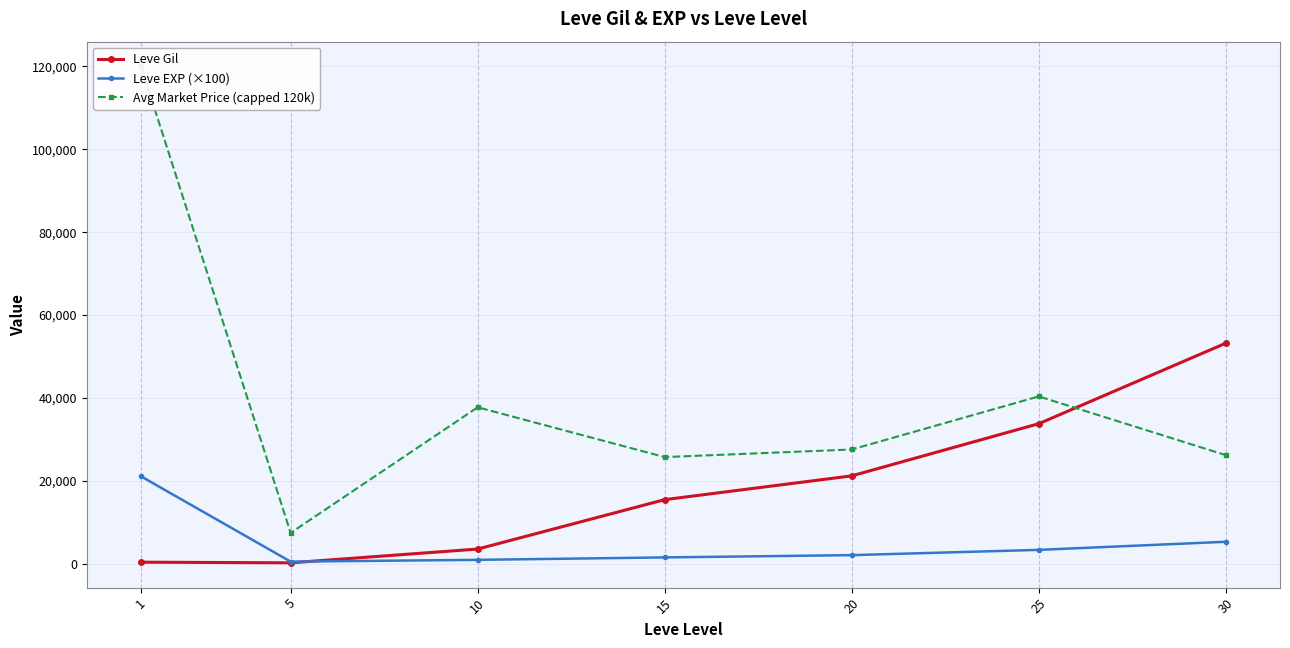

What is the difference between the maximum and minimum values in the Avg Market Price (capped 120k) series?

112578.6